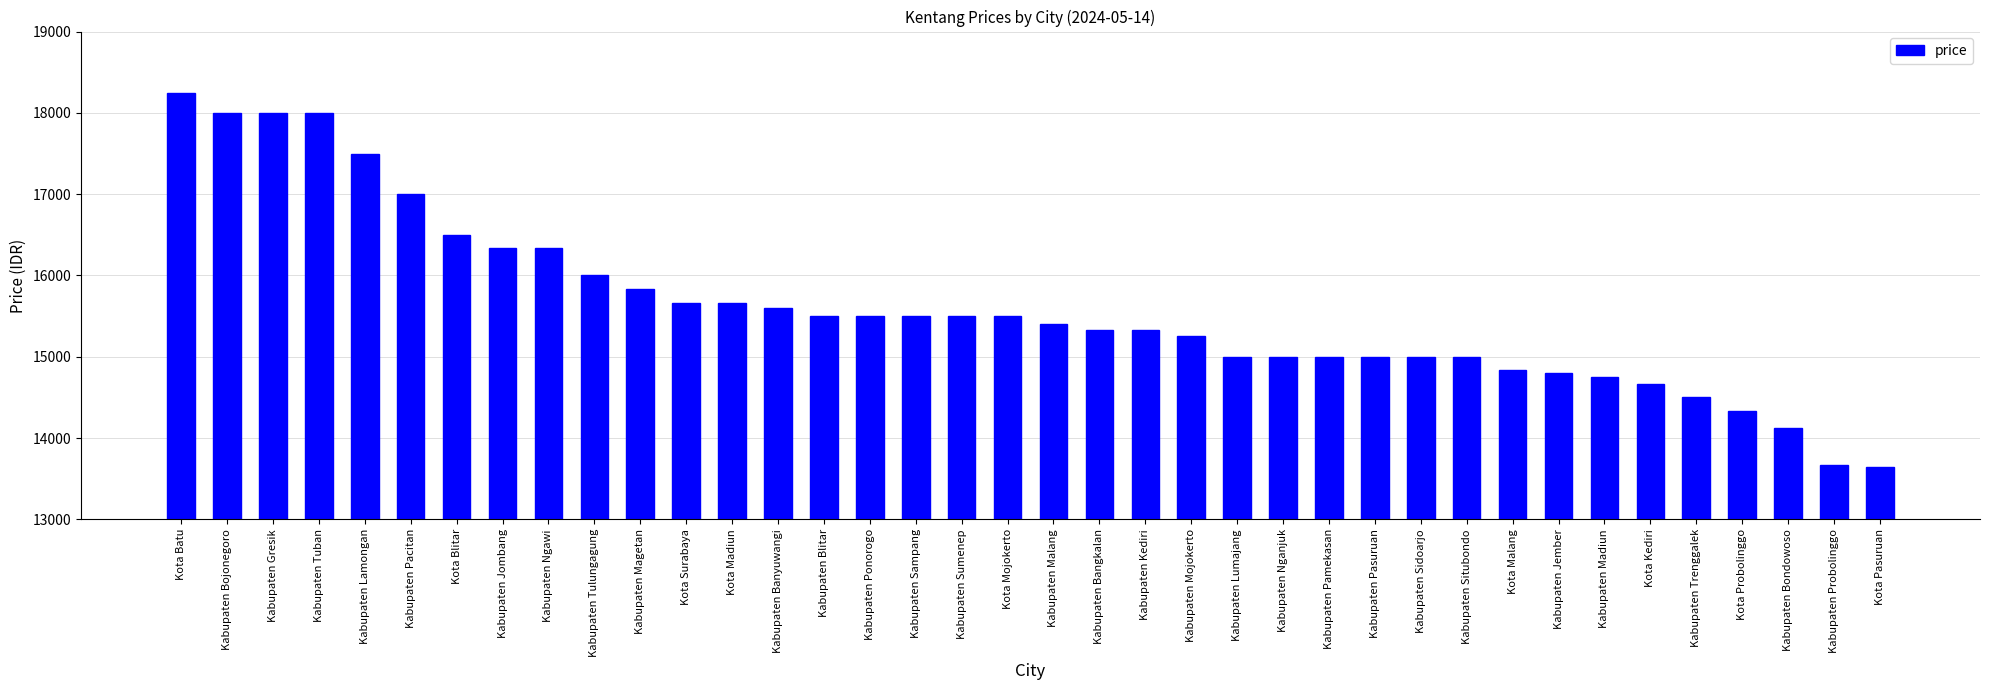

What is the label of the 29th bar from the left?

Kabupaten Situbondo